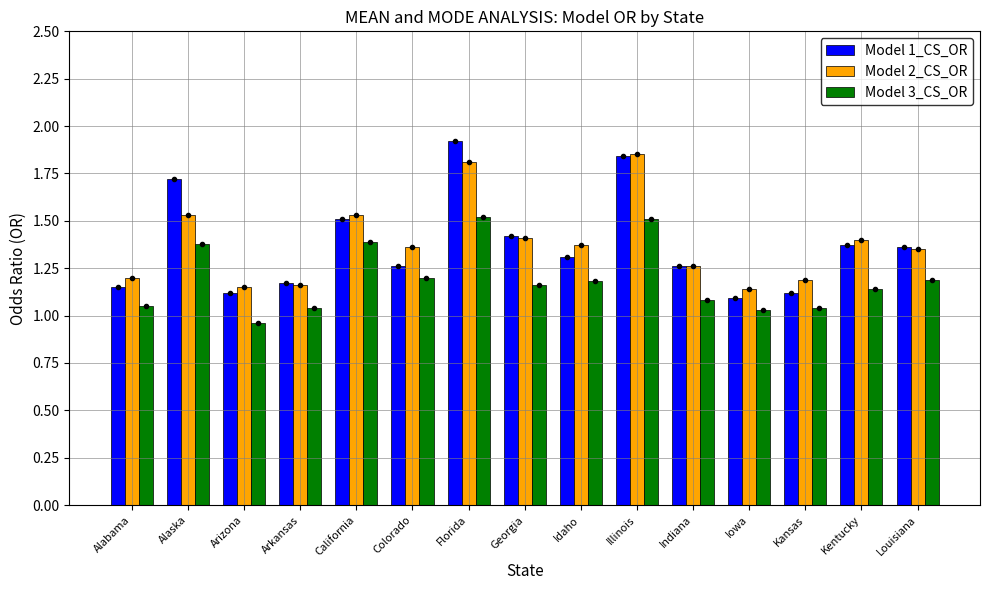

What position from the right is Arizona?

13